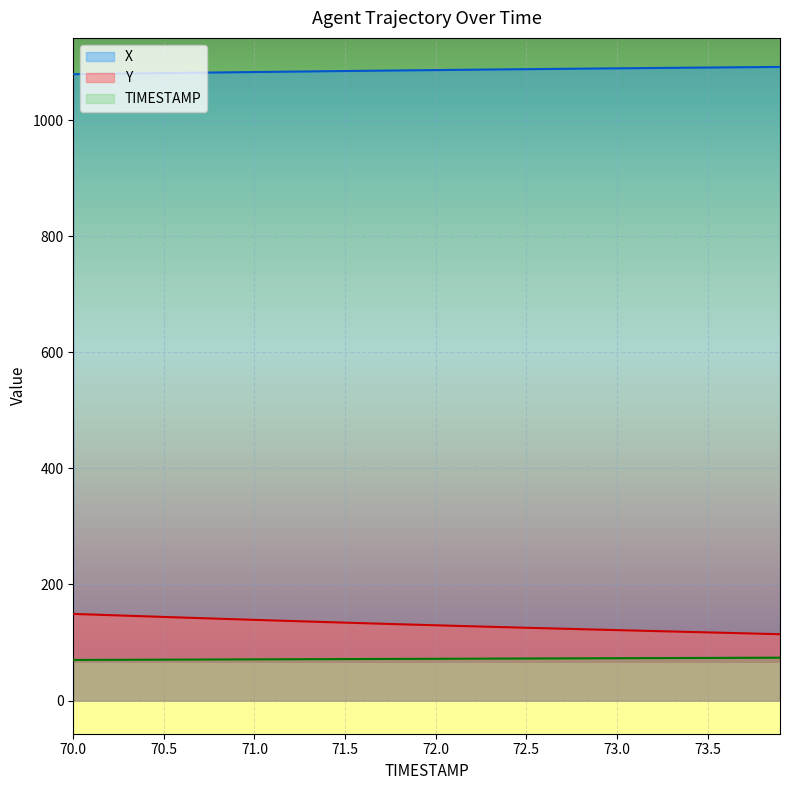

True or false: Y has a value of 118.3 at 73.4.

True